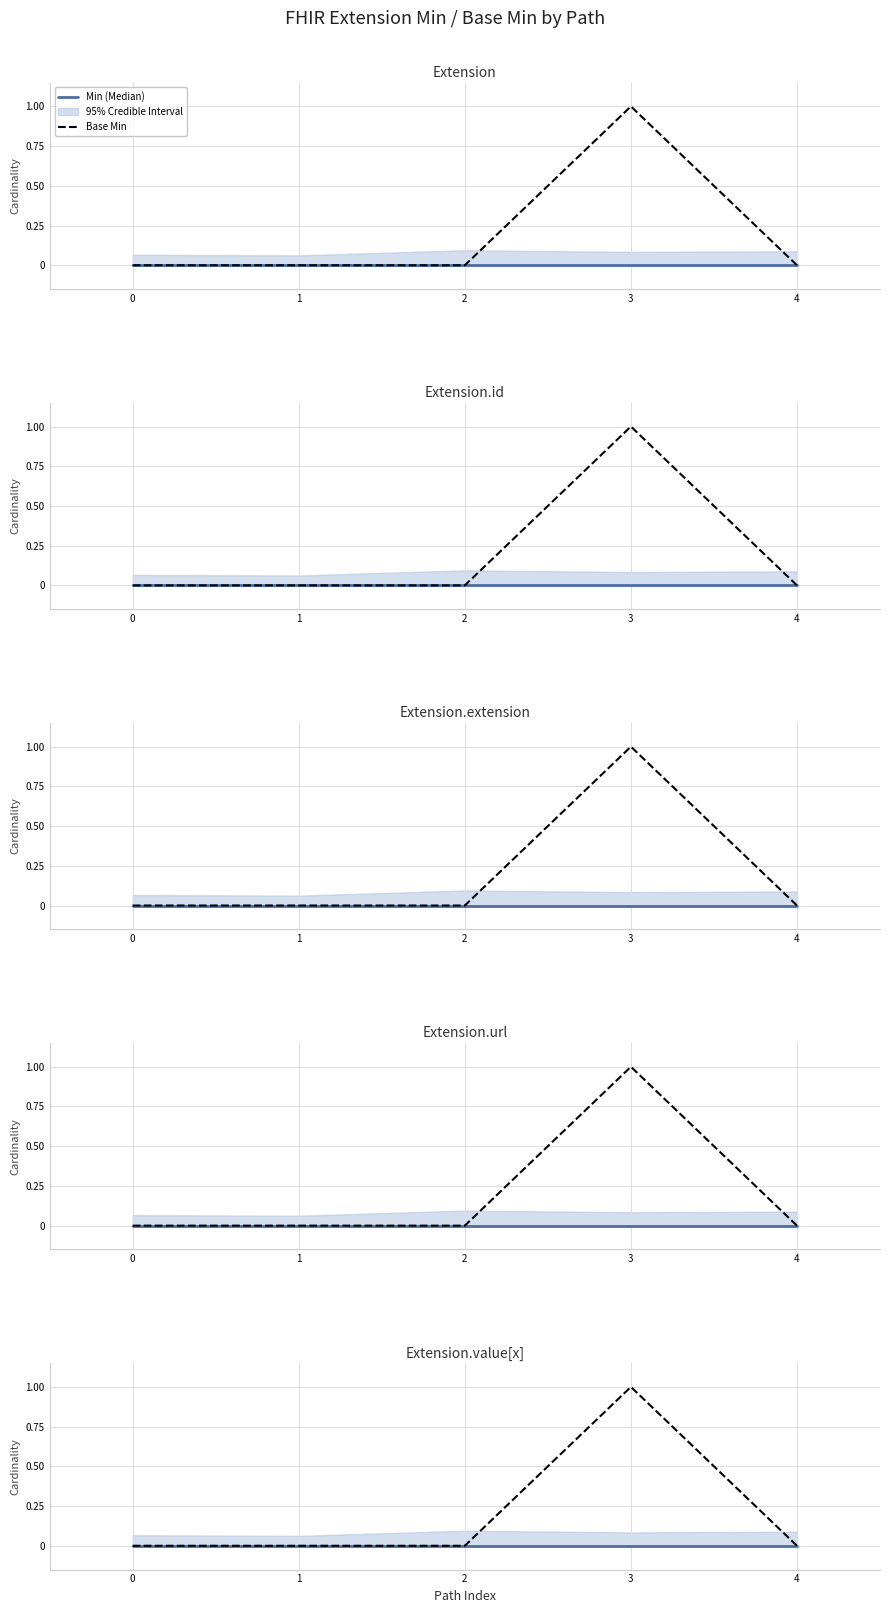

Which category has the highest value across all series?

3